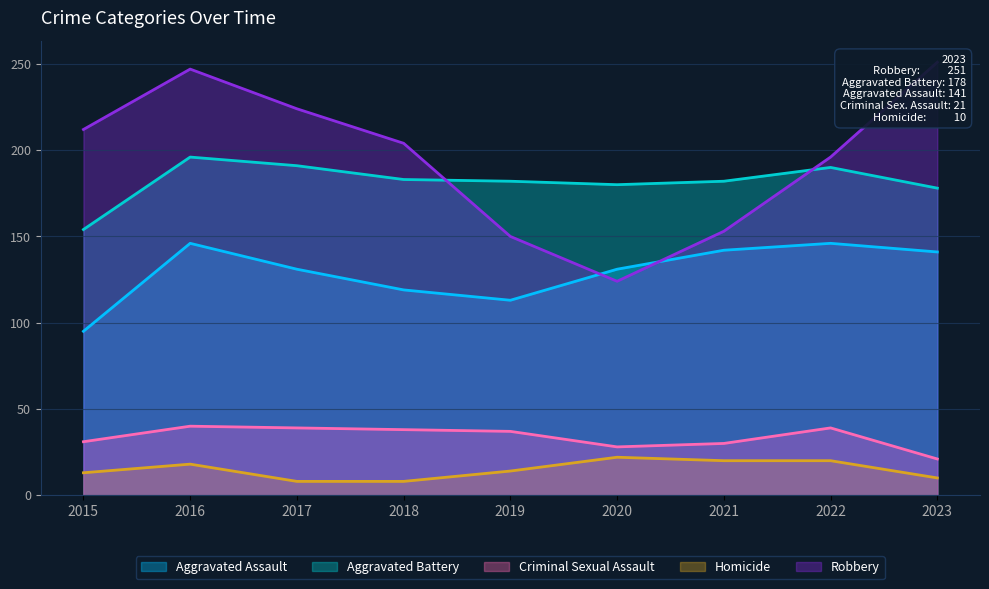

What are all the series names shown in the legend?

Aggravated Assault, Aggravated Battery, Criminal Sexual Assault, Homicide, Robbery